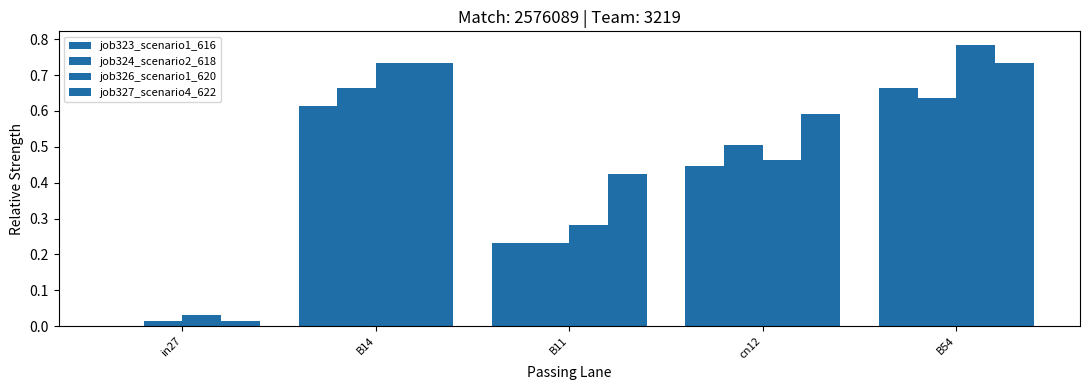

Does the chart contain stacked bars?

No